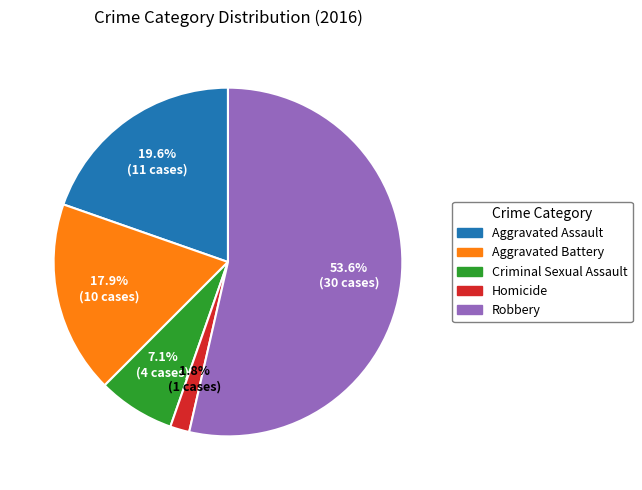

To the nearest percent, what portion does Robbery represent?

54%